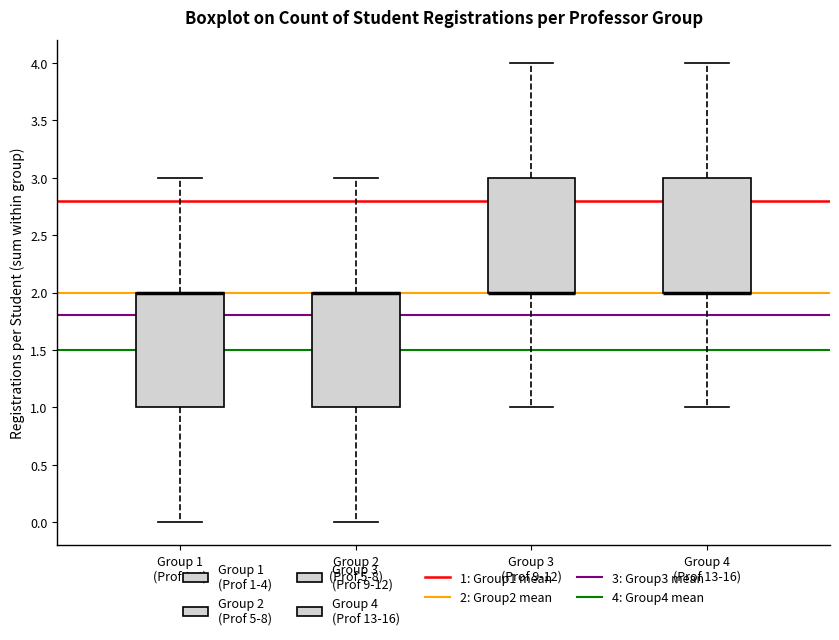

Reading left to right, read every box against the y-axis: the position of its median line, the range the box covers, and the ends of its whiskers. The values are not printed on the chart, so give them approximately, as read against the axis.

Group 1 (Prof 1-4): median 2 (drawn on the box's upper edge), box 1 to 2, whiskers 0 to 3
Group 2 (Prof 5-8): median 2 (drawn on the box's upper edge), box 1 to 2, whiskers 0 to 3
Group 3 (Prof 9-12): median 2 (drawn on the box's lower edge), box 2 to 3, whiskers 1 to 4
Group 4 (Prof 13-16): median 2 (drawn on the box's lower edge), box 2 to 3, whiskers 1 to 4